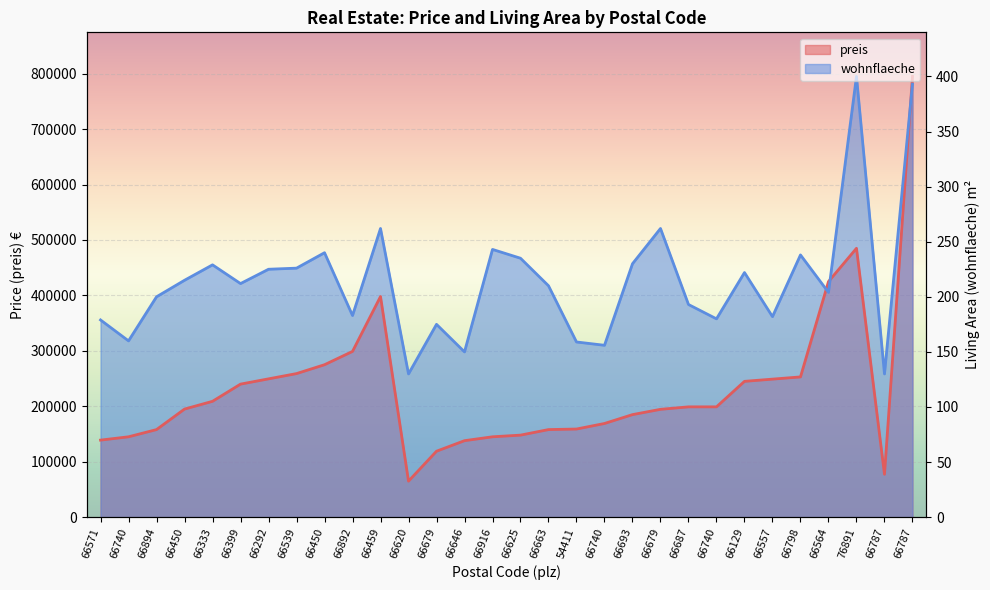

Where is wohnflaeche nearest to the value 526687?

66459